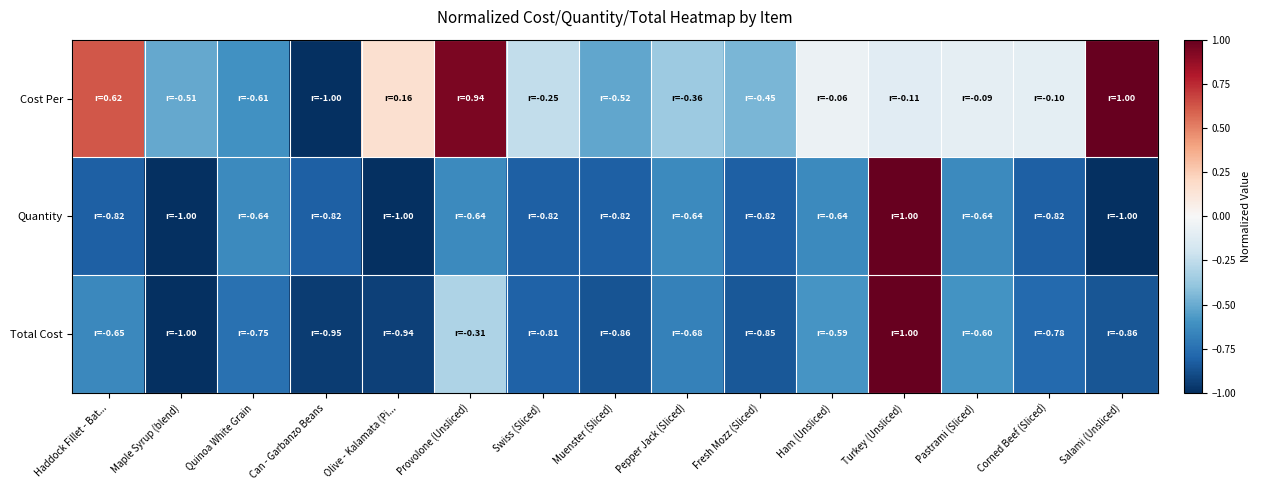

What is the spread (max minus min) of values at Corned Beef (Sliced)?

0.7